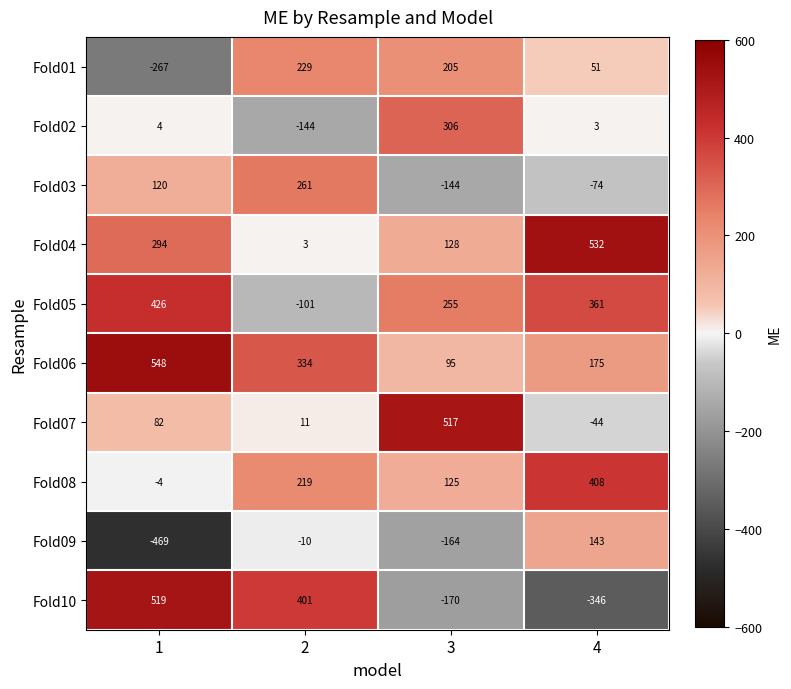

Which series has the widest spread of values?

Fold10